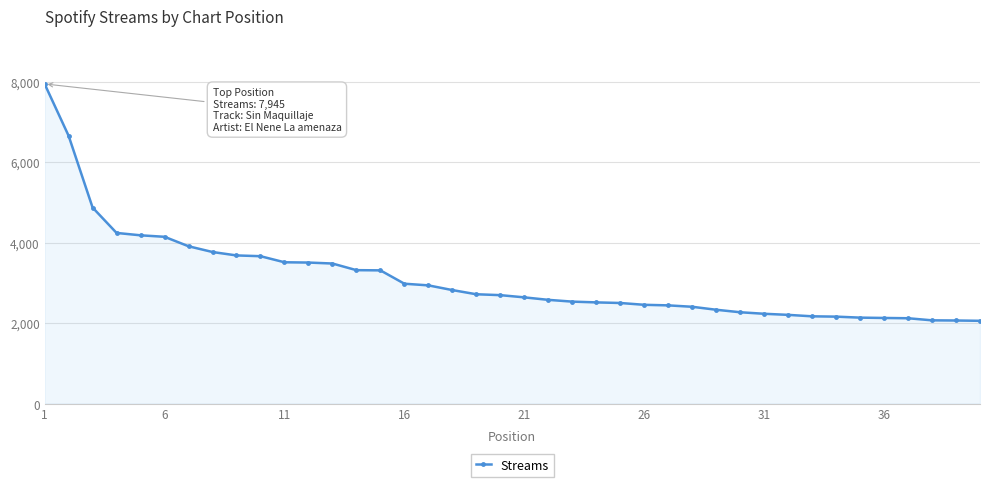

What is the difference between the maximum and second lowest values?

5879